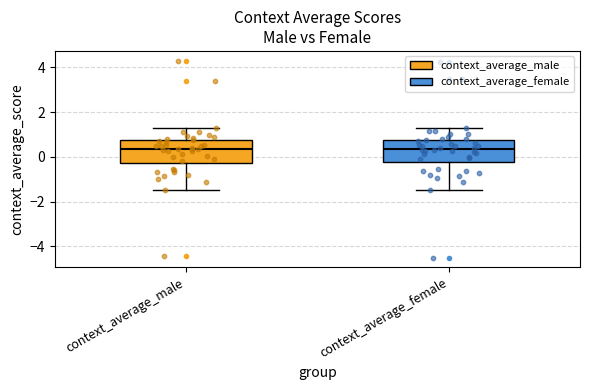

Reading left to right, transcribe this box plot: for each box, give where its median line is, the range the box spans, and where its two whiskers end, as read against the y-axis. The values are not printed on the chart, so give them approximately, as read against the axis.

context_average_male: median 0.4, box -0.2 to 0.8, whiskers -1.6 to 1.2
context_average_female: median 0.4, box -0.2 to 0.8, whiskers -1.4 to 1.2